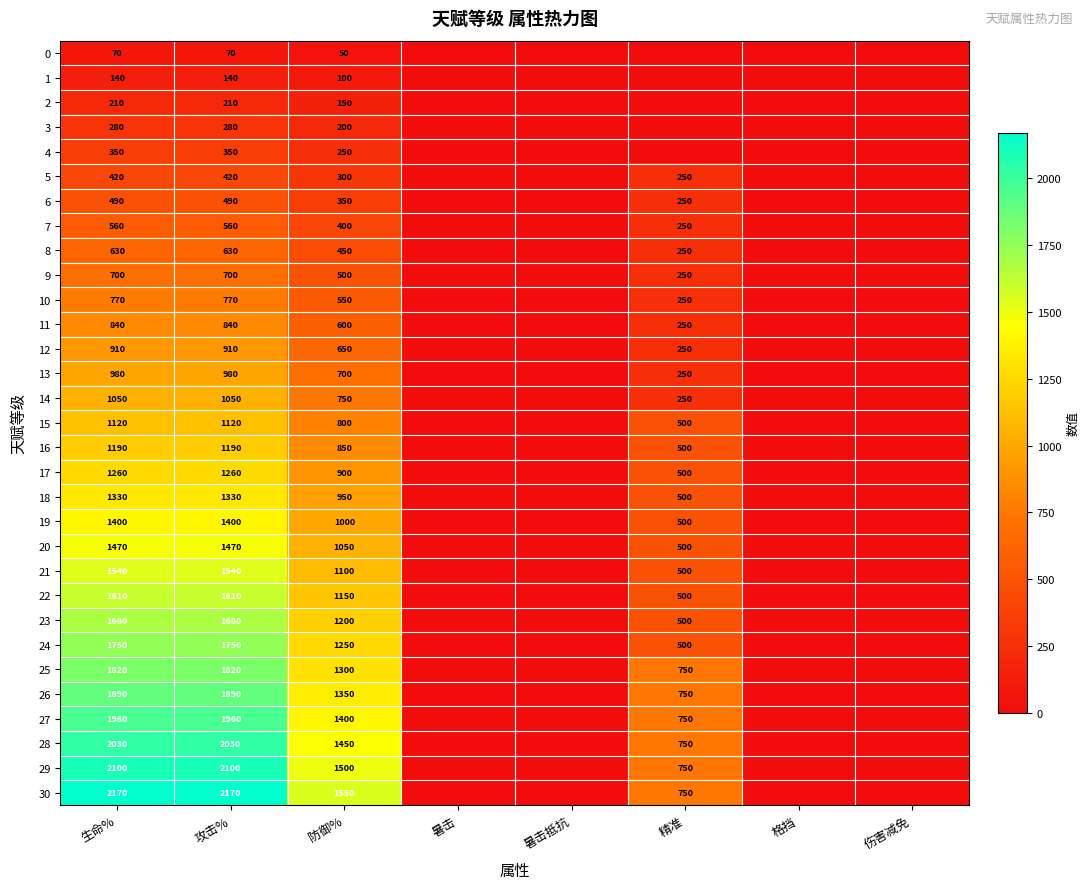

Which category has the highest value across all series?

生命%